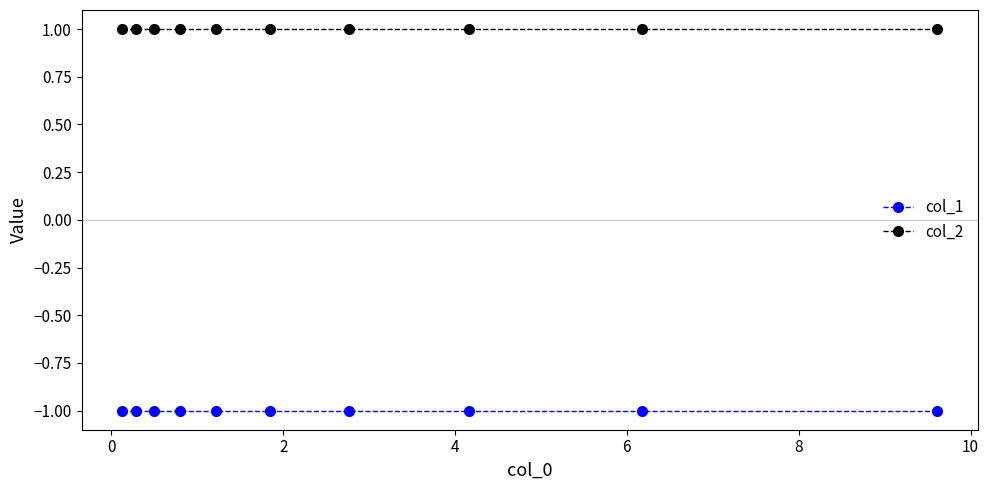

True or false: col_2 and col_1 intersect in this chart.

False